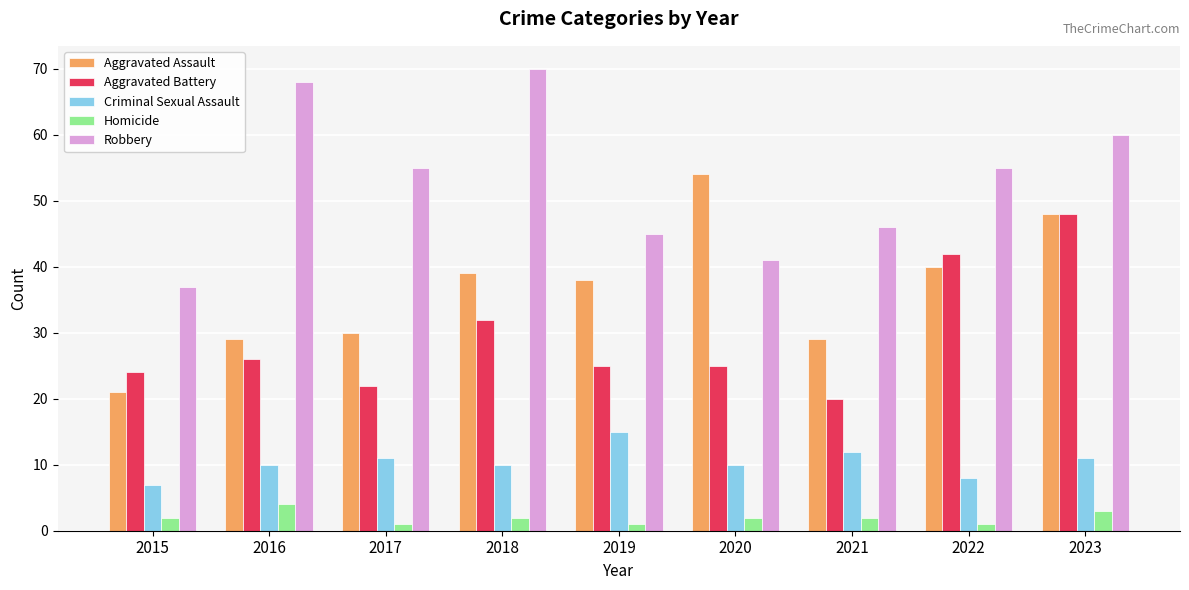

What is the sum of all Aggravated Battery values?

264